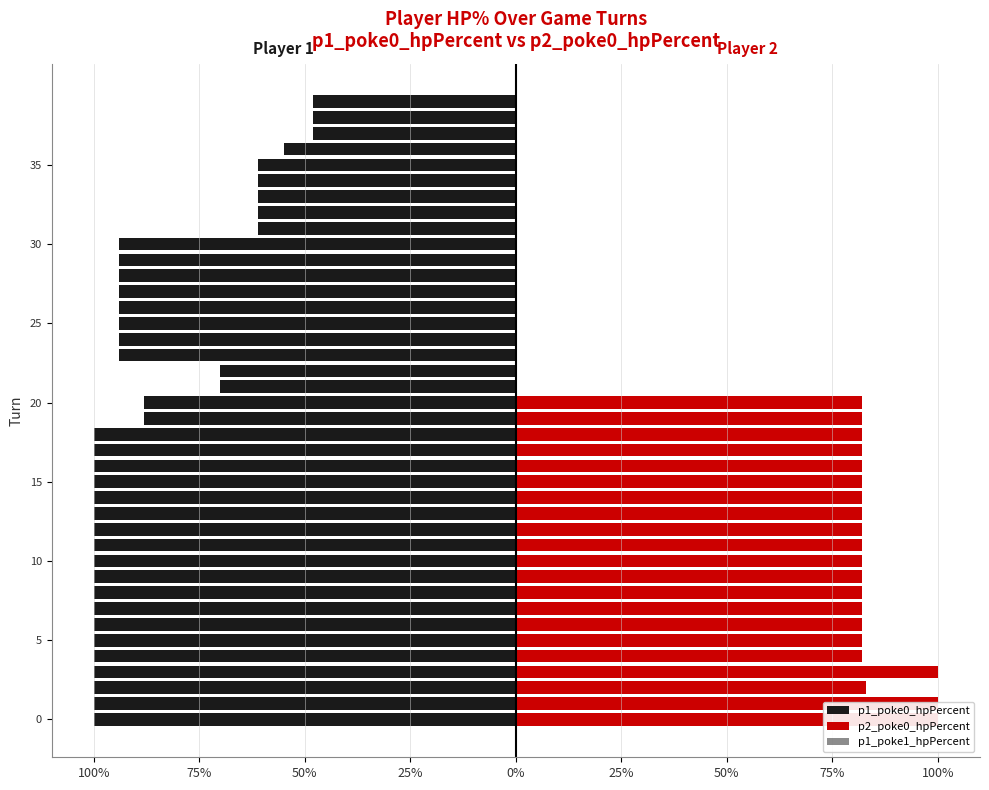

Which series changed the most between 14 and 31?

p2_poke0_hpPercent